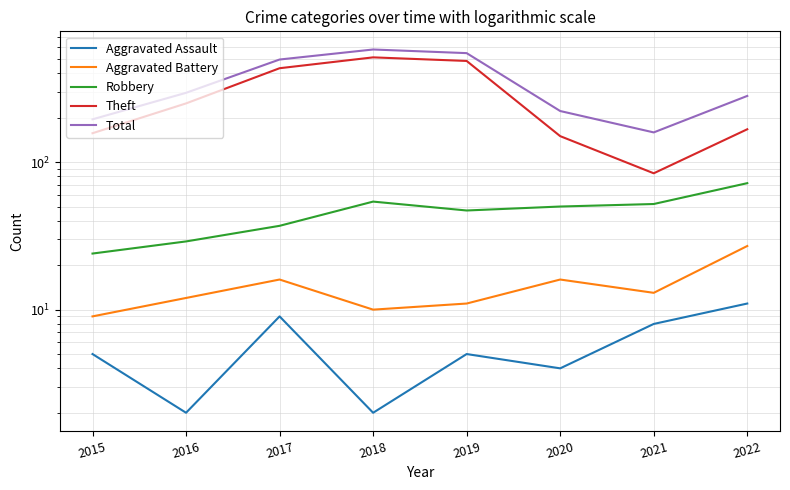

True or false: Aggravated Battery and Theft intersect in this chart.

False